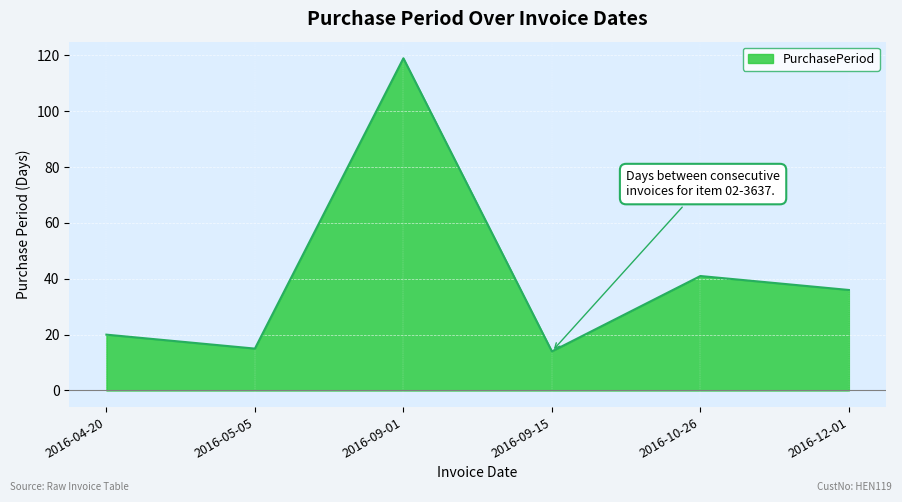

At which label does the data first exceed 36?

2016-09-01